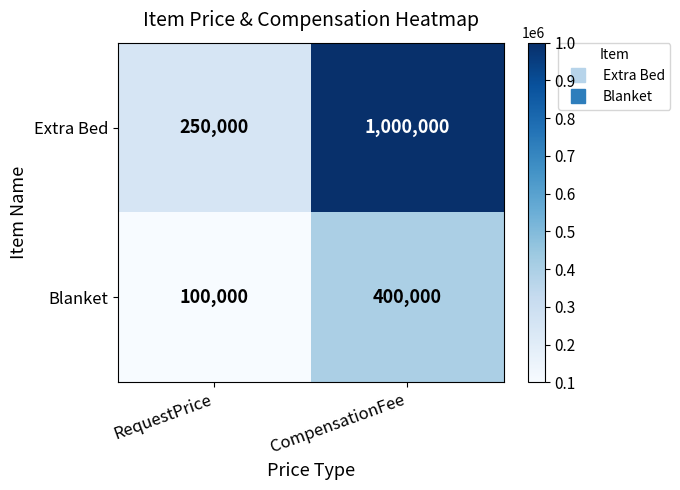

What is the sum of all Extra Bed values?

1250000